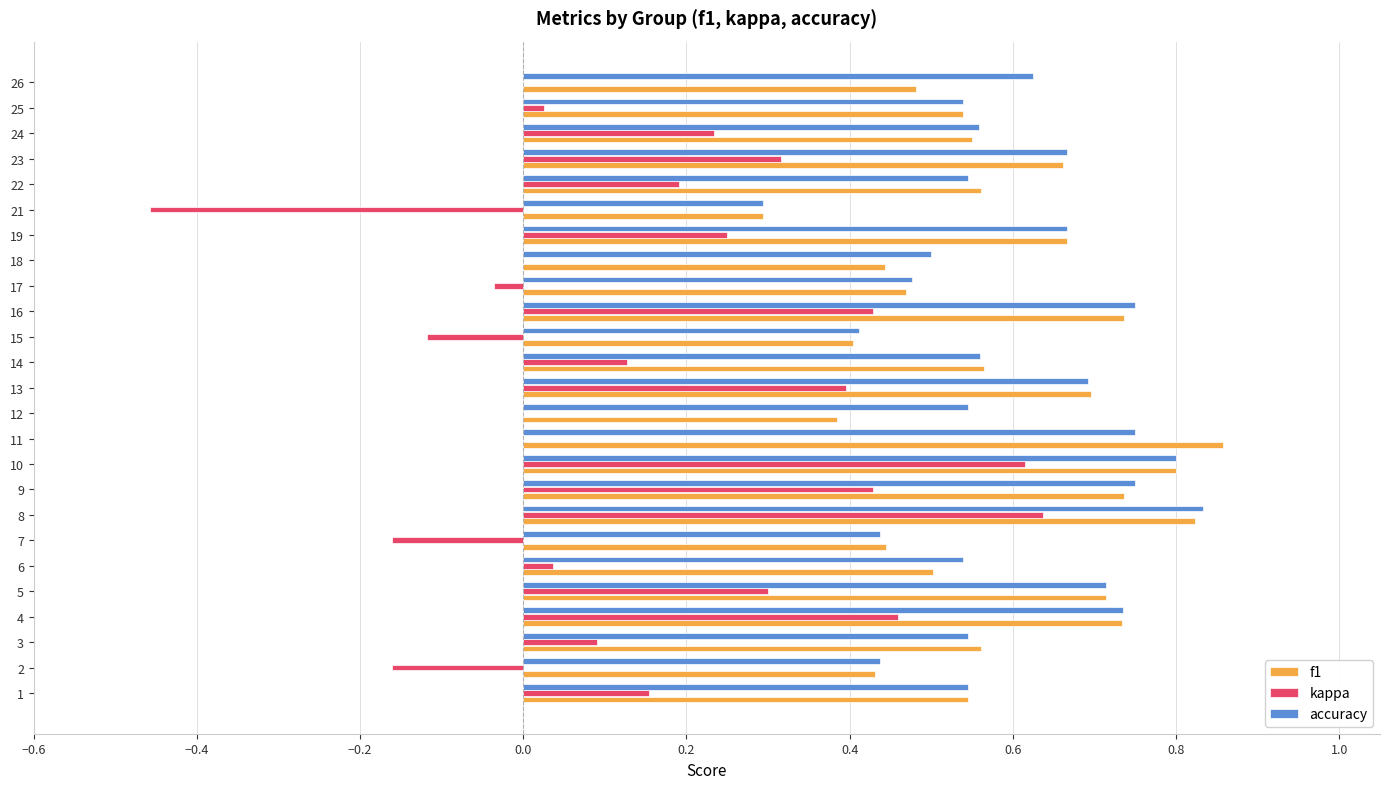

The f1 series shows 0.4 at 15. True or false?

True